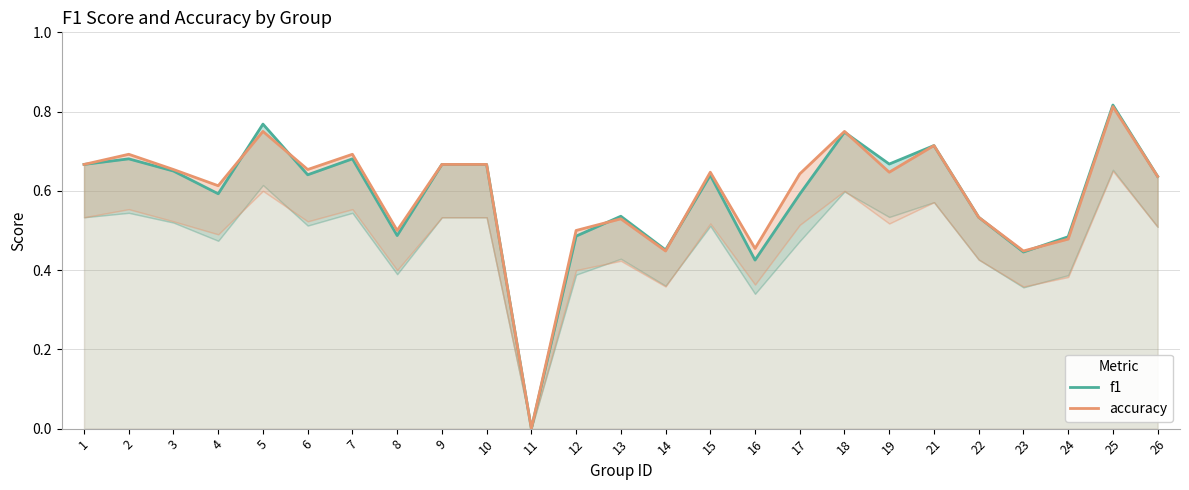

How many interior local peaks does the f1 series have?

8